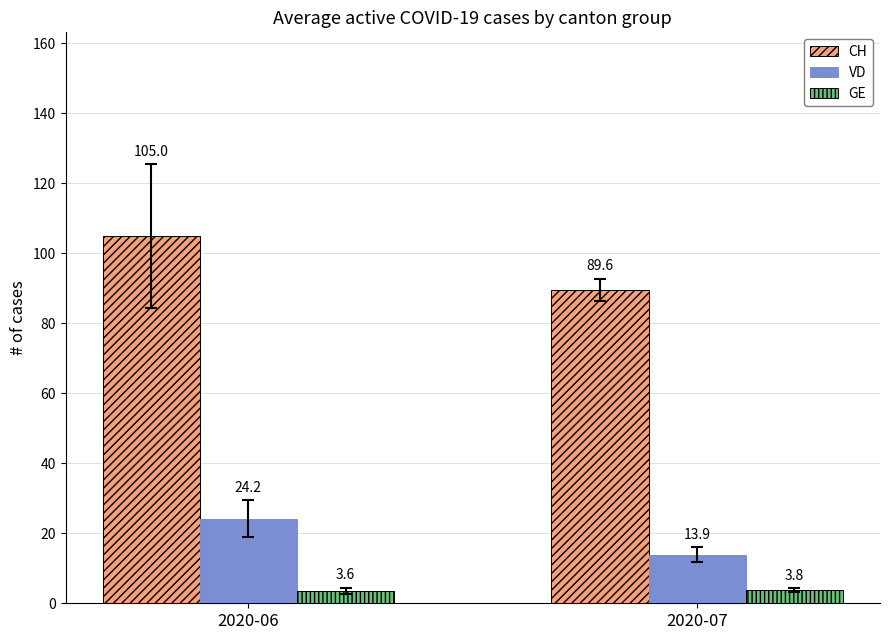

Which series changed the most between 2020-06 and 2020-07?

CH